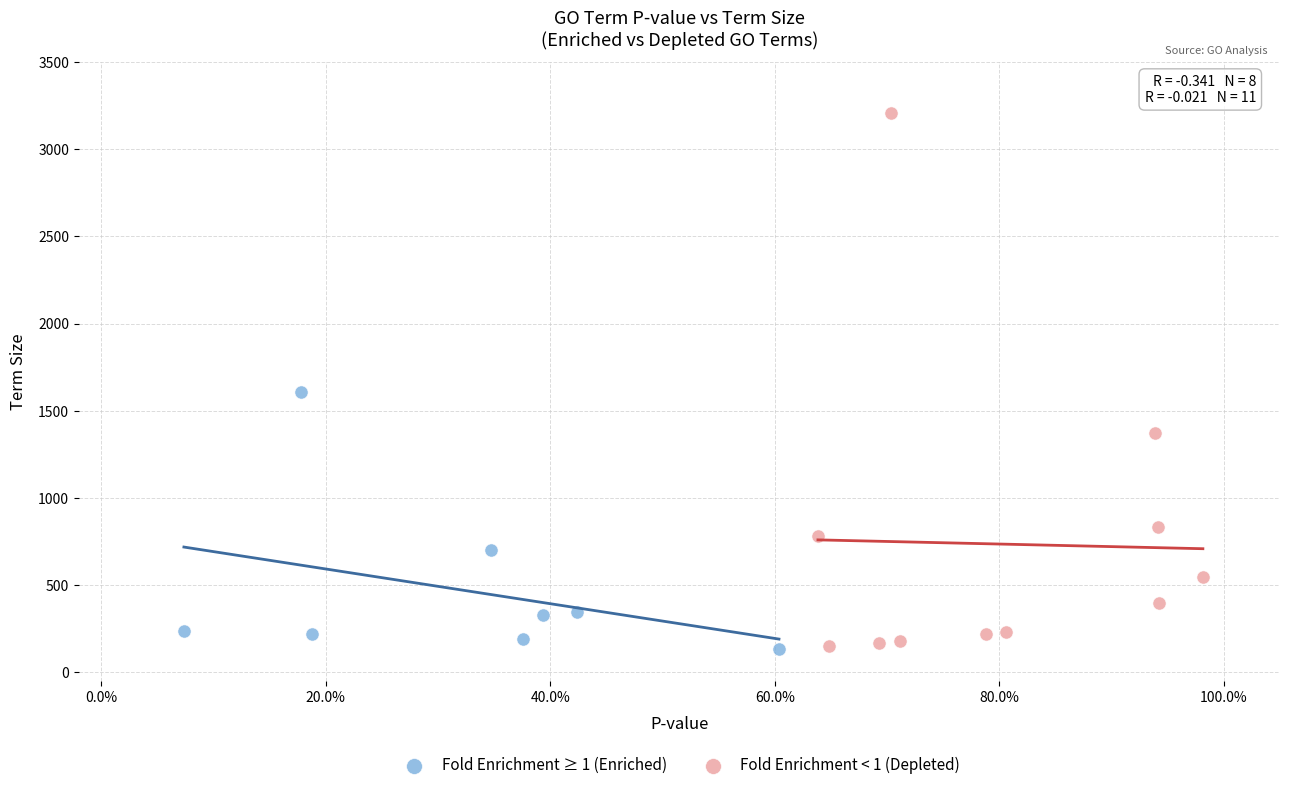

Which series has the widest spread of Y values?

Fold Enrichment < 1 (Depleted)